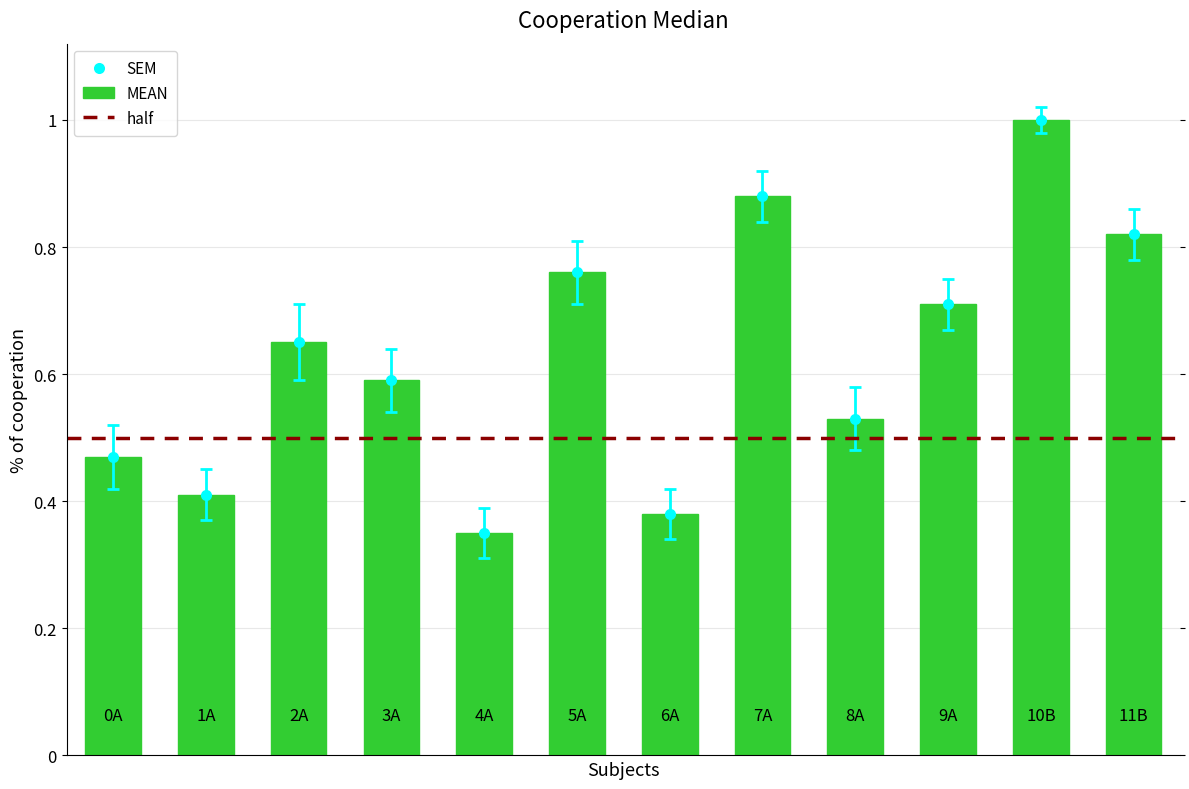

How many bars are there in total?

12